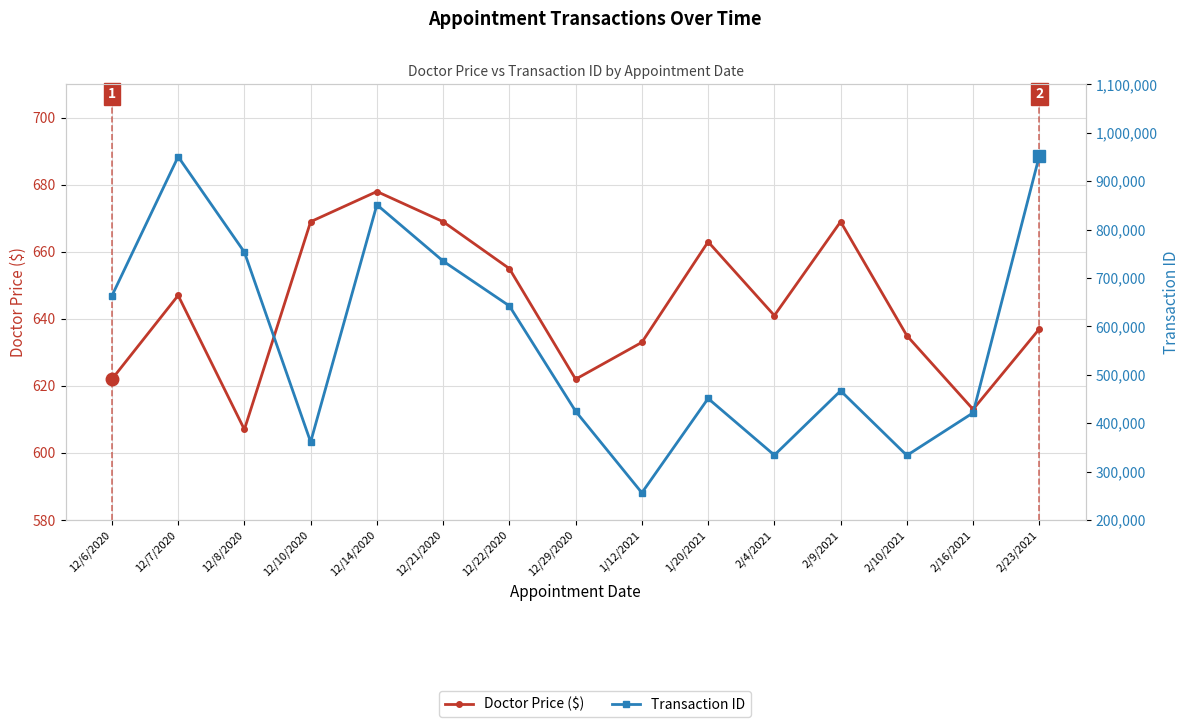

How many values in the Doctor Price ($) series exceed 641?

7